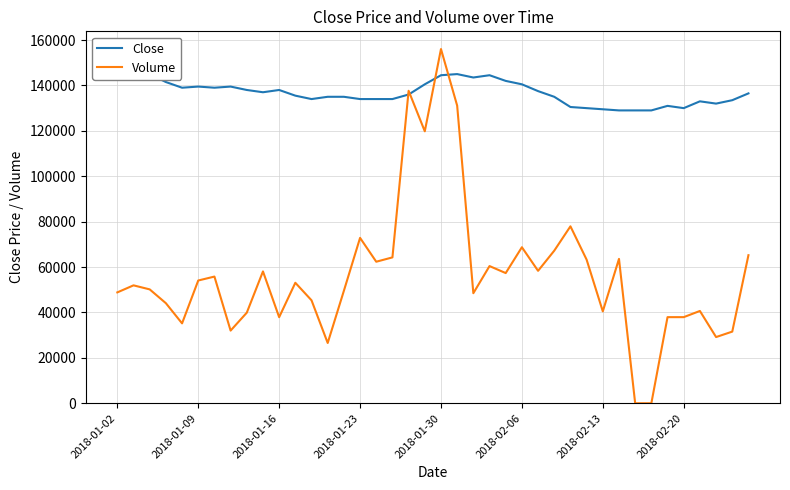

What is the difference between the maximum and minimum values in the Close series?

16000